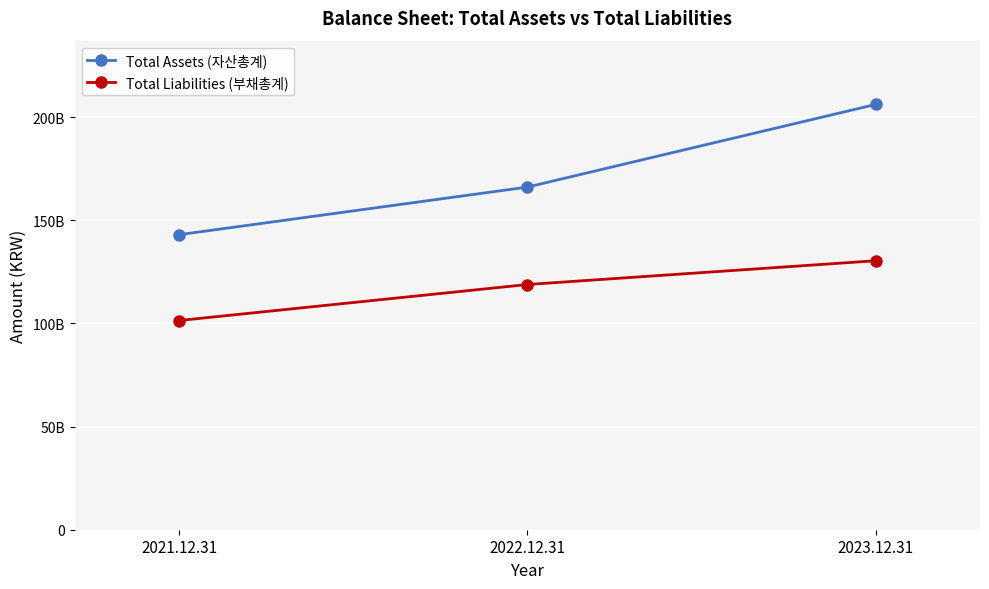

At which label does Total Liabilities (부채총계) reach its peak?

2023.12.31